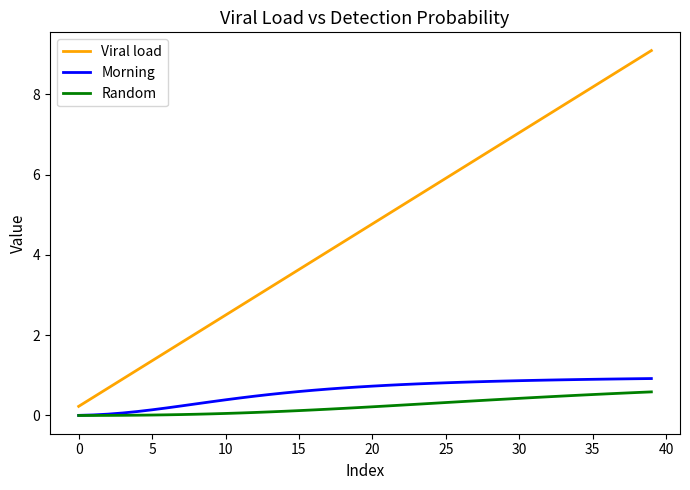

Which series has the largest total across all categories?

Viral load